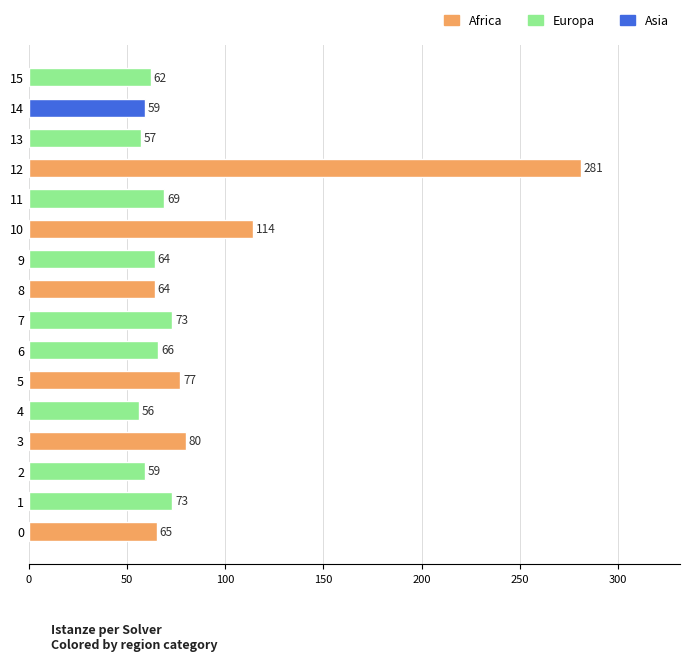

Reading bottom to top, what are all the values shown in this chart?

0=65	1=73	2=59	3=80	4=56	5=77	6=66	7=73	8=64	9=64	10=114	11=69	12=281	13=57	14=59	15=62